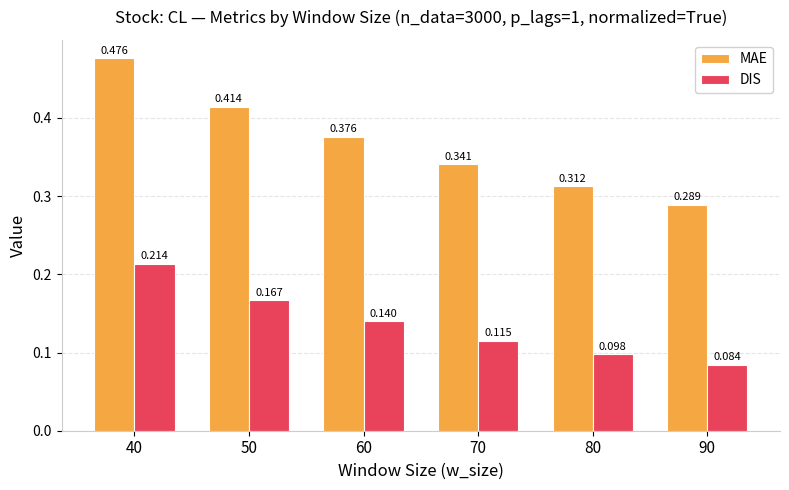

Is the value of MAE at 60 greater than the value of DIS at 80?

Yes